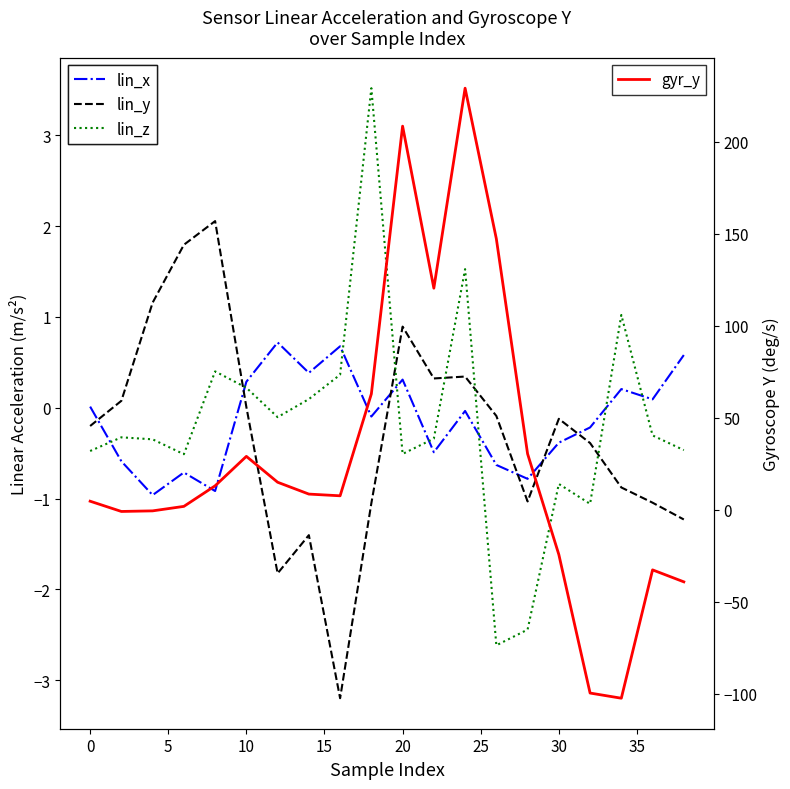

The lin_y series shows 1.4 at 20. True or false?

False